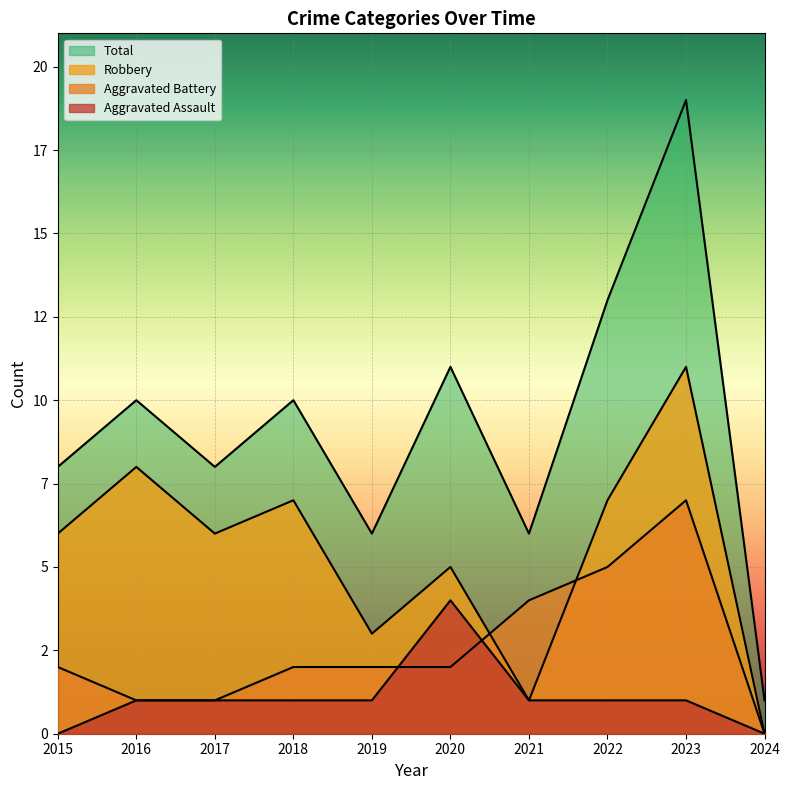

What is the sum of the Total values at 2023 and 2020?

30